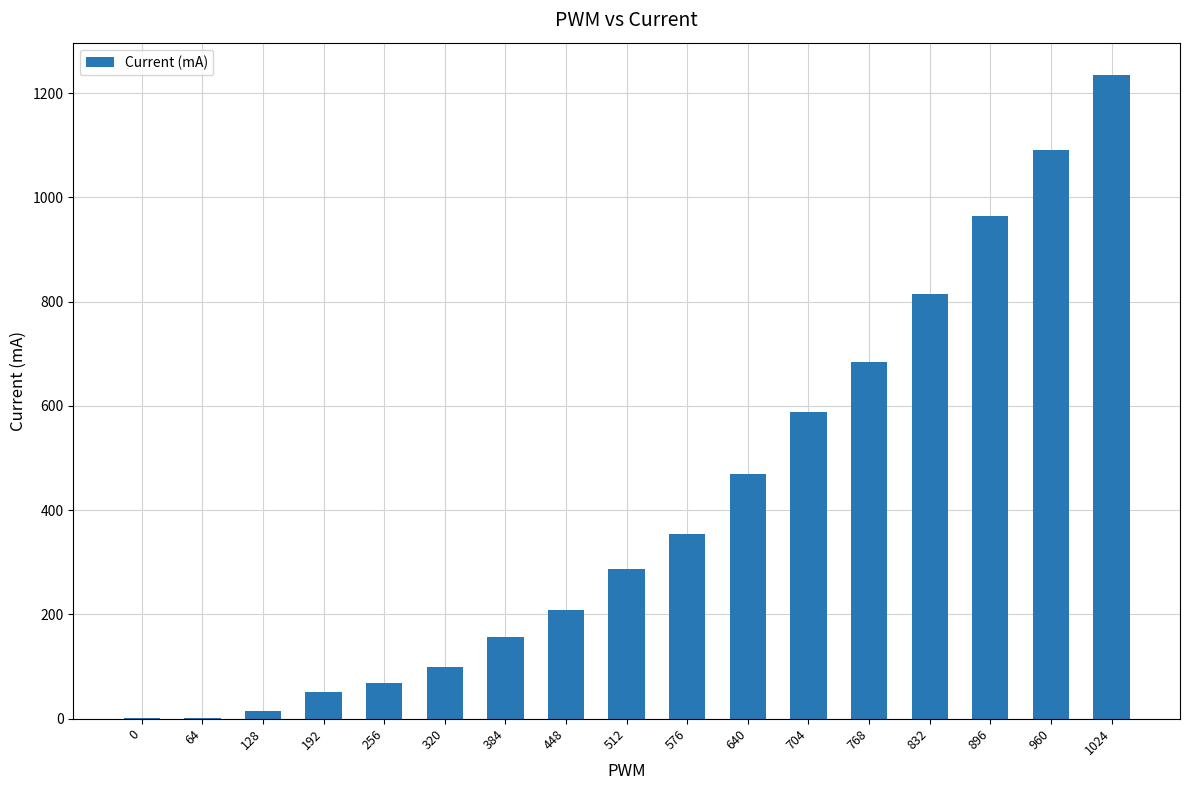

Reading left to right, what are all the values shown in this chart?

0.5	0.5	14.5	52.1	68.8	99.9	157.4	209.5	287.4	355.0	470.0	587.6	684.8	815.3	964.1	1090.3	1234.8